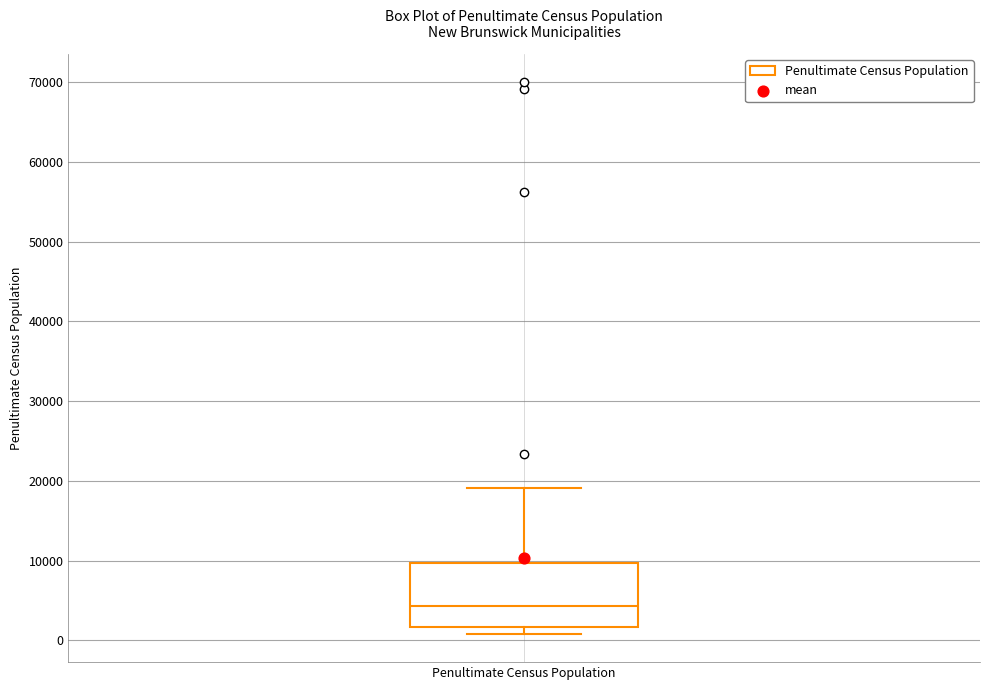

Transcribe this box plot: give where the median line is, the range the box spans, and where the two whiskers end, as read against the y-axis. The values are not printed on the chart, so give them approximately, as read against the axis.

median 4000, box 2000 to 10000, whiskers 1000 to 19000